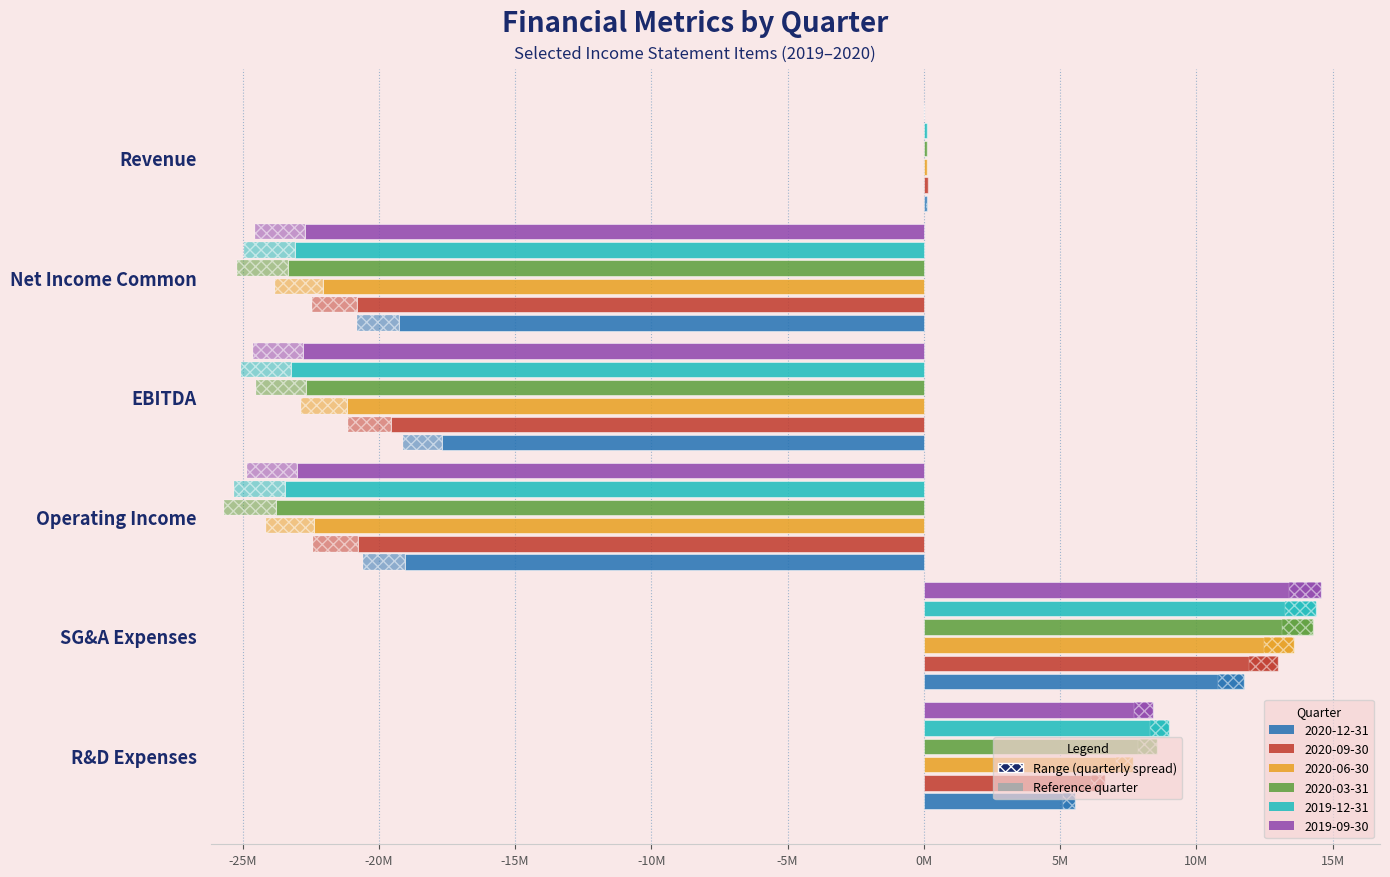

What is the sum of all 2020-12-31 values?

-38604000